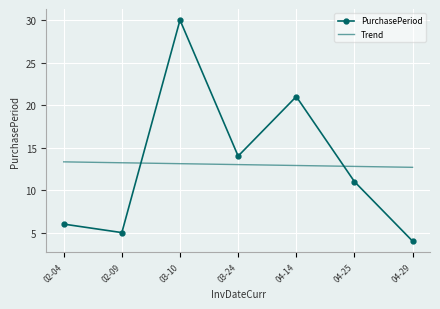

Rank the series by their maximum value, from lowest to highest.

Trend, PurchasePeriod